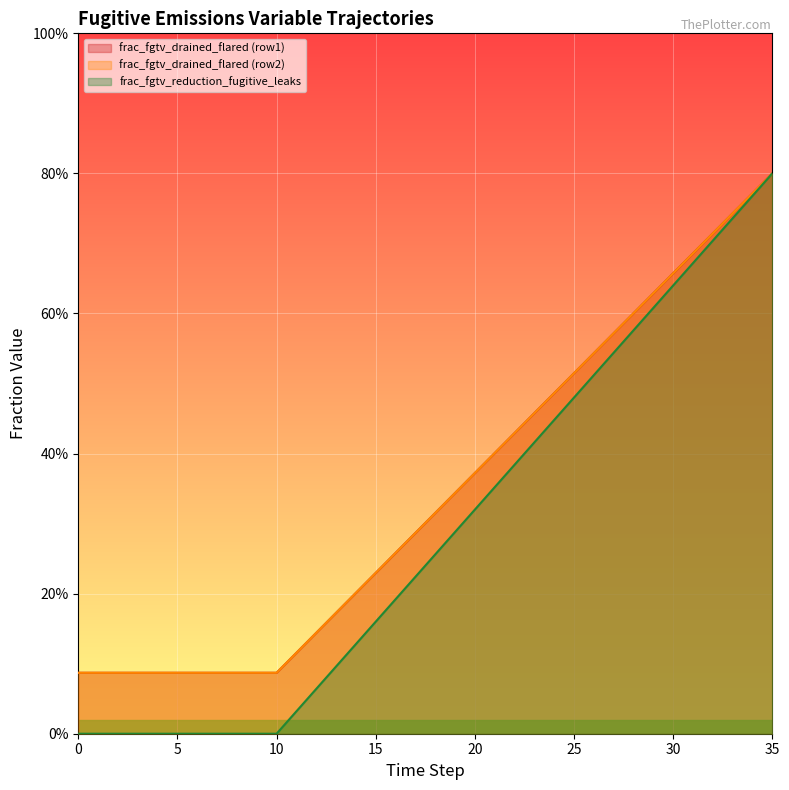

What are all the series names shown in the legend?

frac_fgtv_drained_flared (row1), frac_fgtv_drained_flared (row2), frac_fgtv_reduction_fugitive_leaks